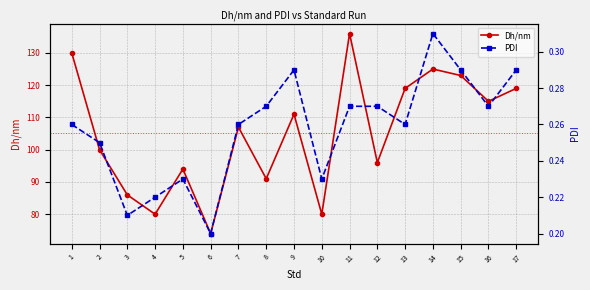

Which series changed the most between 6 and 7?

Dh/nm